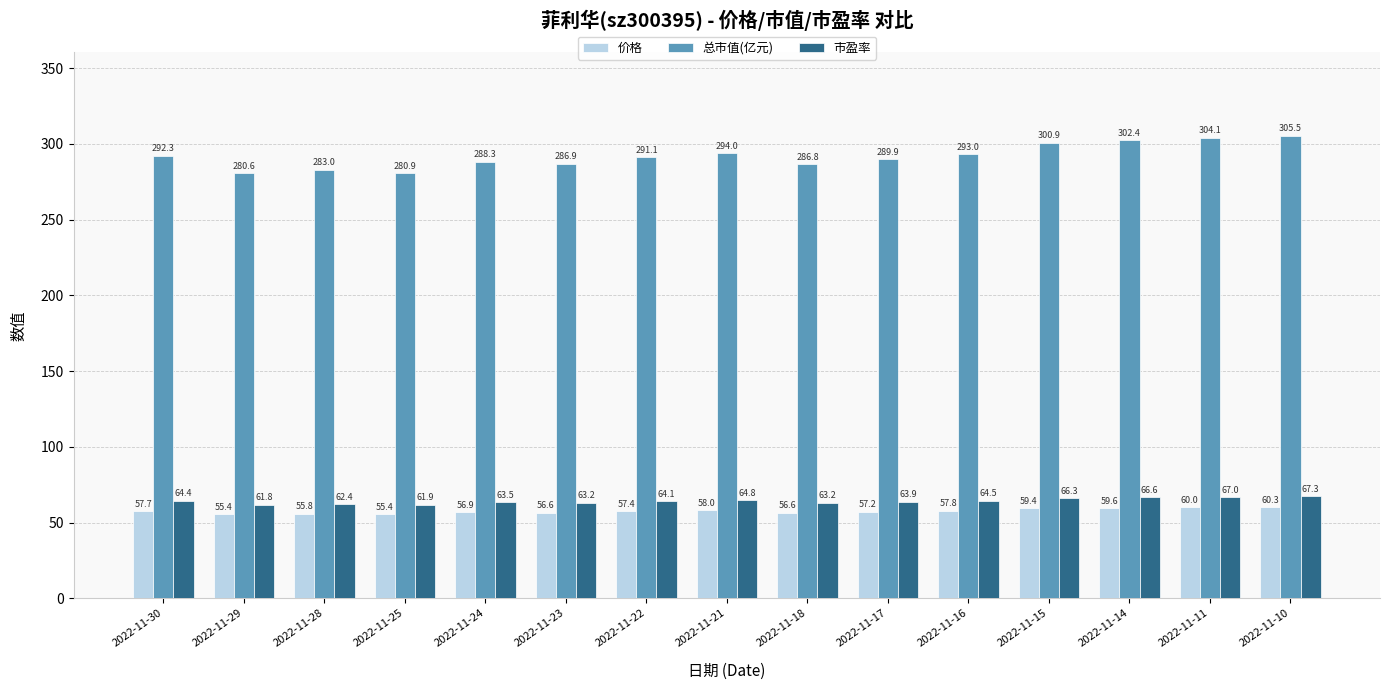

Which category has the highest value in the 总市值(亿元) series?

2022-11-10